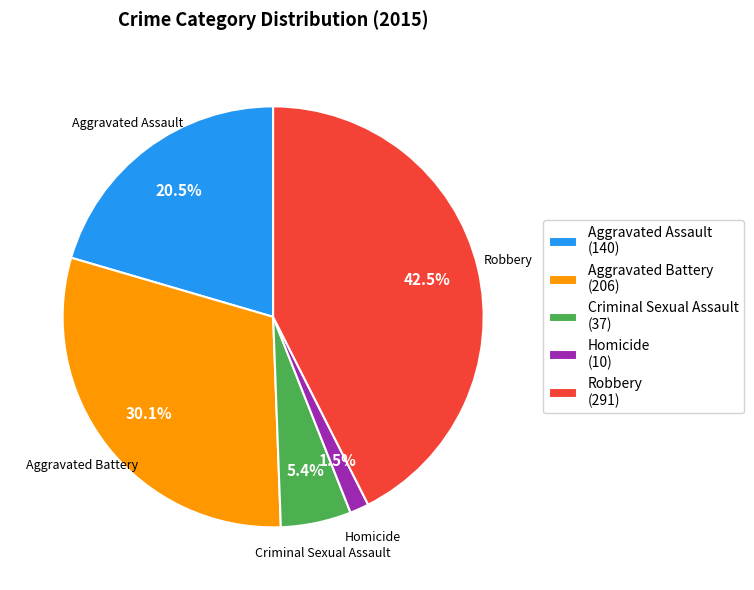

To the nearest percent, what portion does Criminal Sexual Assault represent?

5%